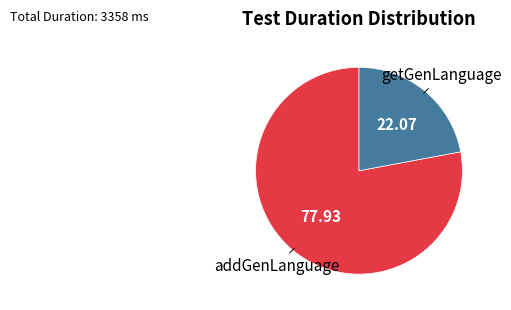

Count the number of slices in the pie.

2